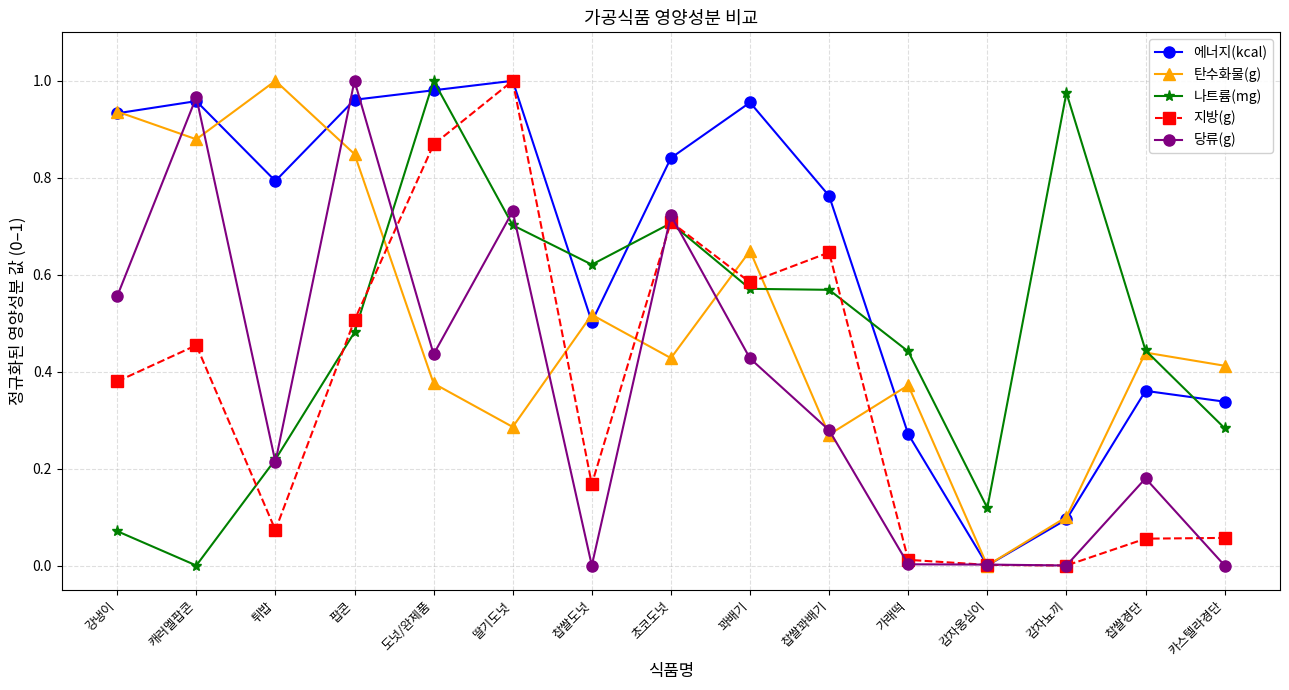

At which label is 나트륨(mg) closest to 0?

캐러멜팝콘